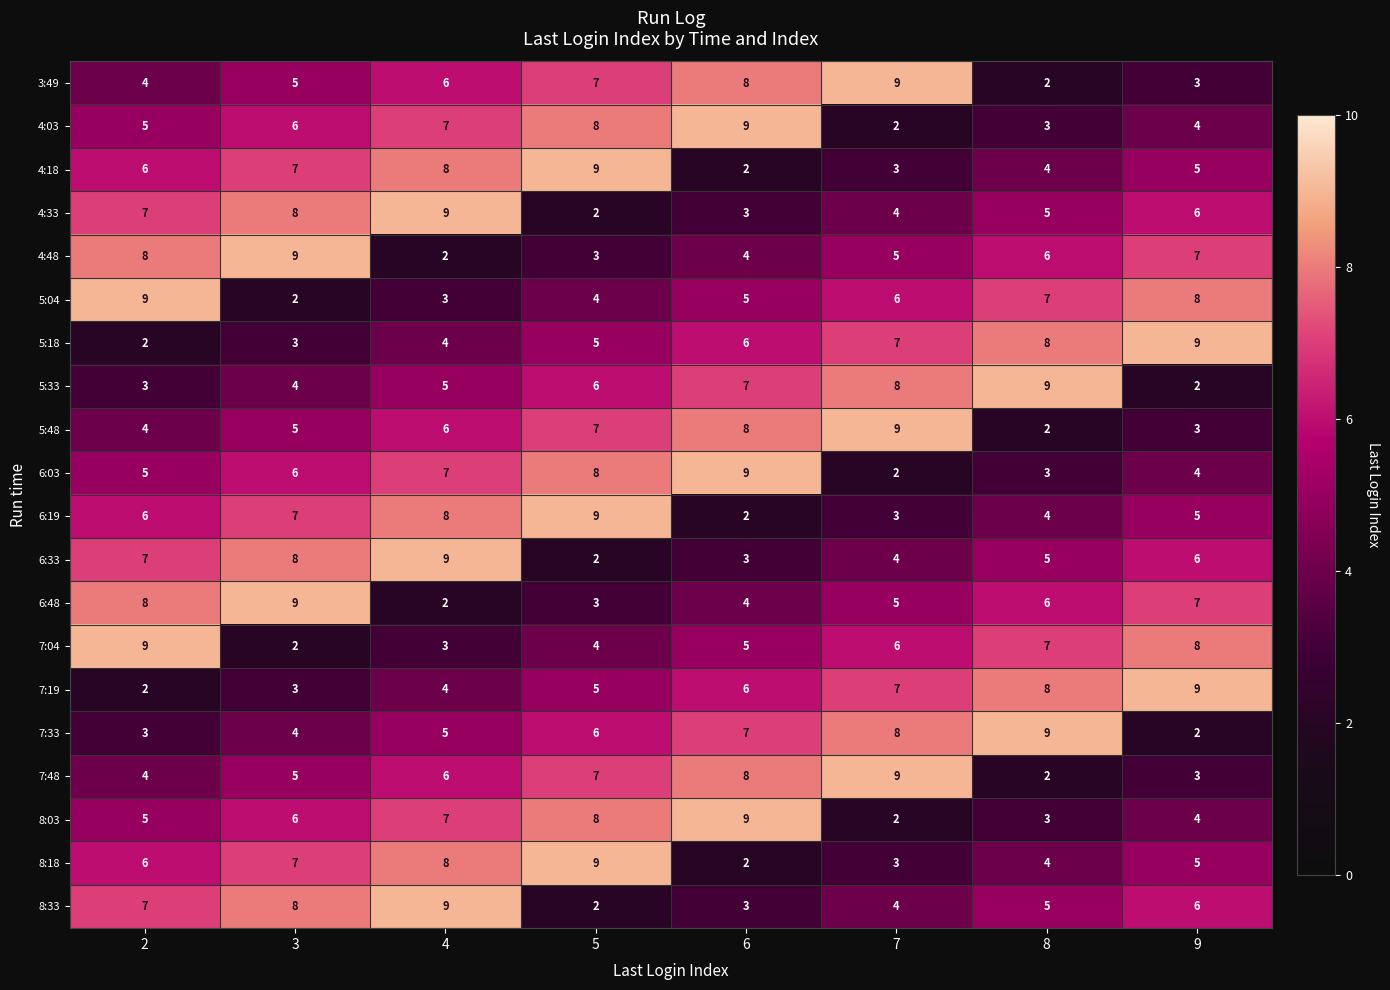

True or false: 6:48 has a value of 7 at 9.

True